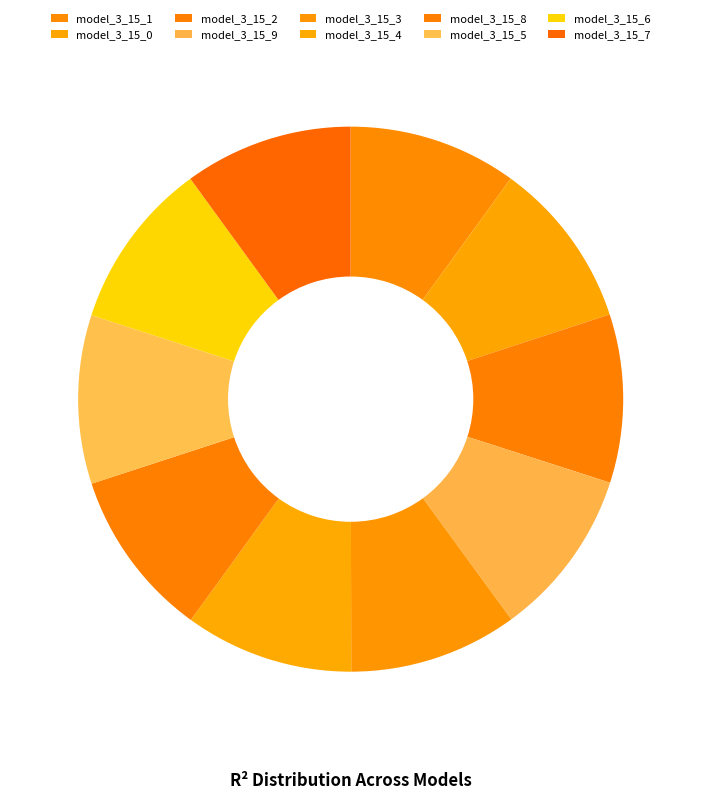

Rank the categories by value from highest to lowest.

model_3_15_9, model_3_15_8, model_3_15_7, model_3_15_6, model_3_15_5, model_3_15_4, model_3_15_3, model_3_15_2, model_3_15_1, model_3_15_0